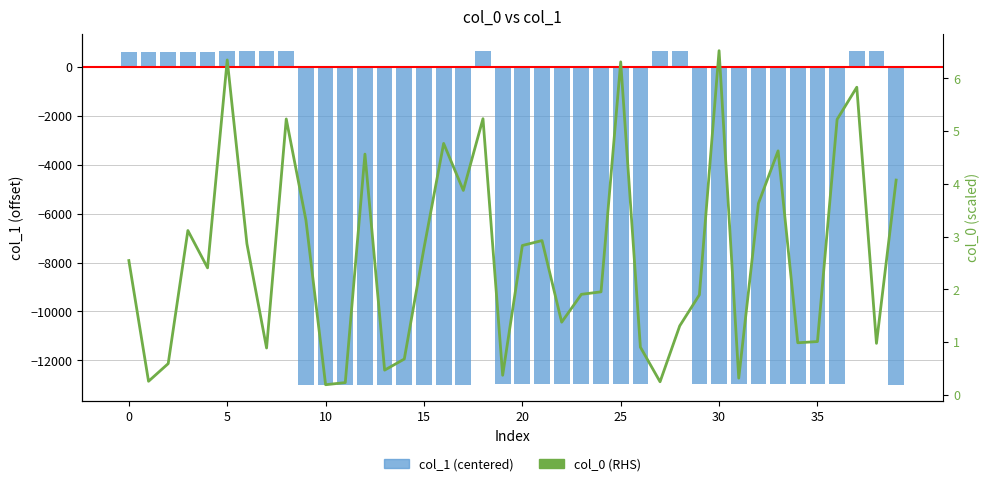

Which has a higher value, 30 or 9?

30